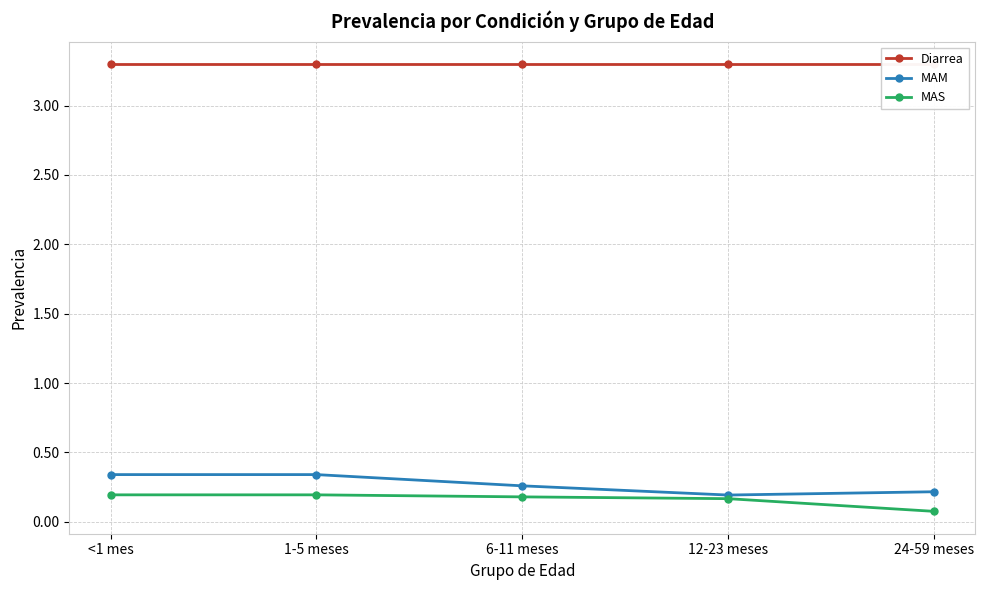

At which label is MAS closest to 0?

24-59 meses